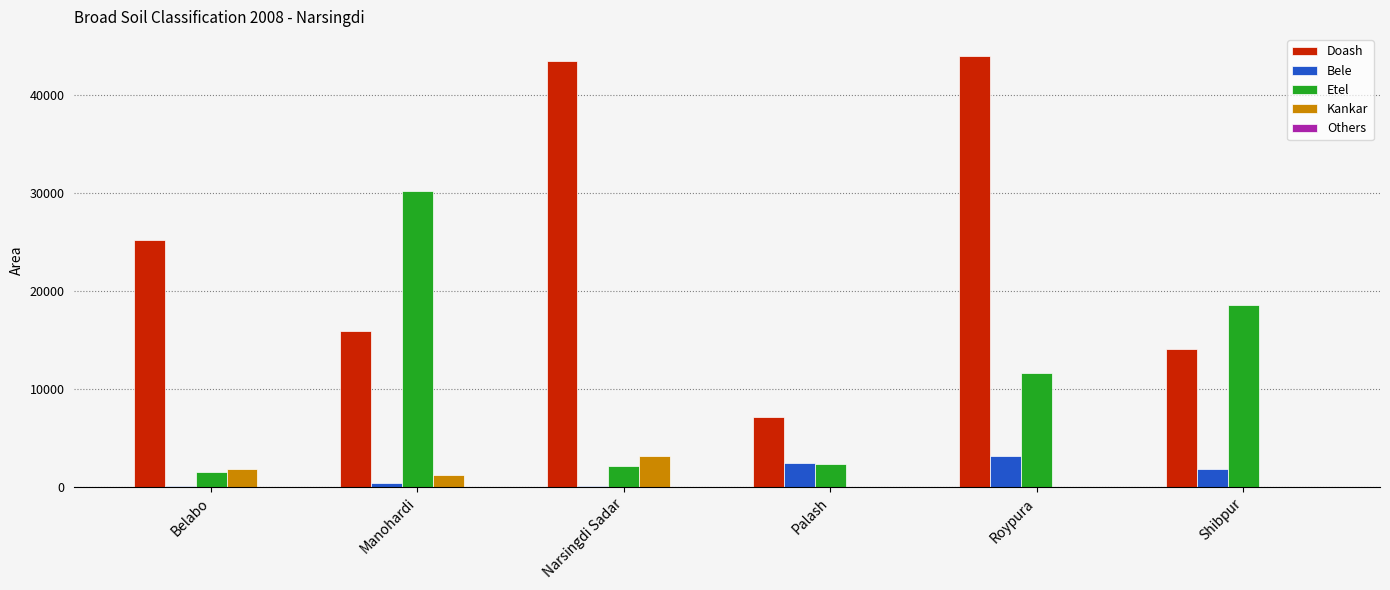

At which category is the sum across all series the highest?

Roypura